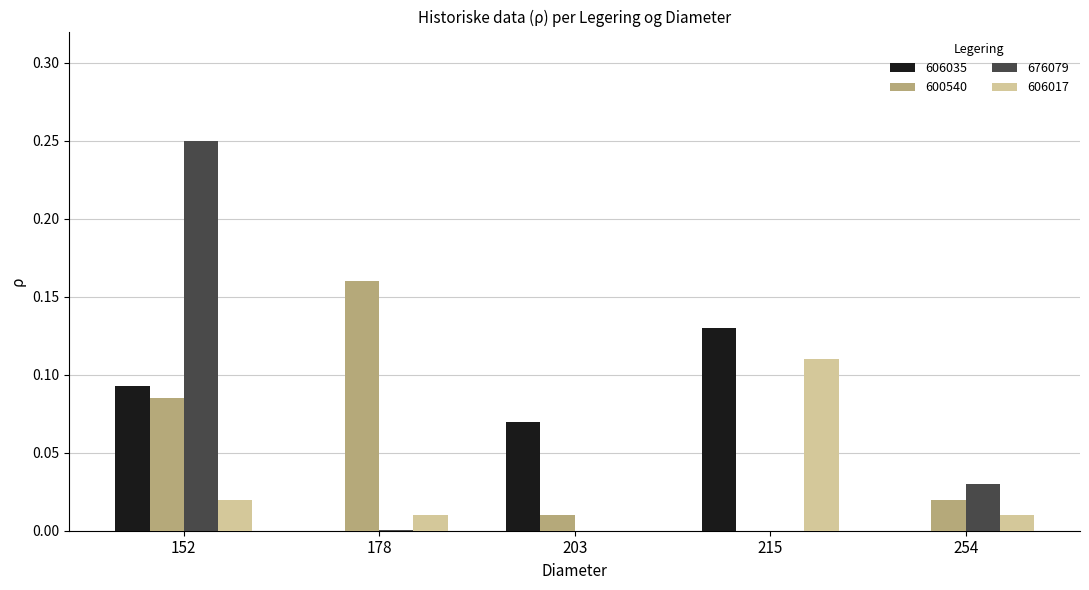

What are all the series names shown in the legend?

606035, 600540, 676079, 606017